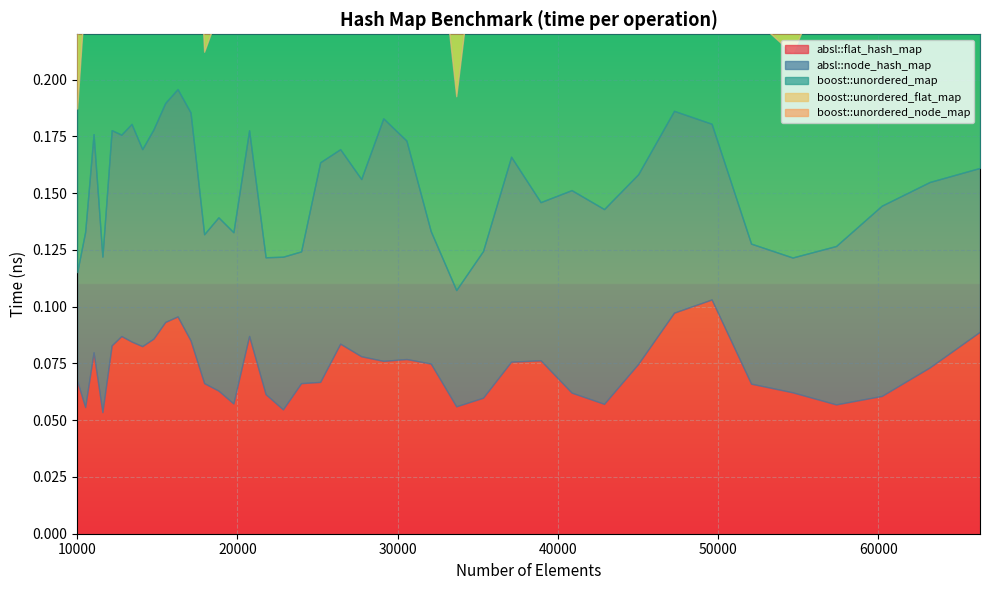

Which category has the highest value in the boost::unordered_map series?

40863